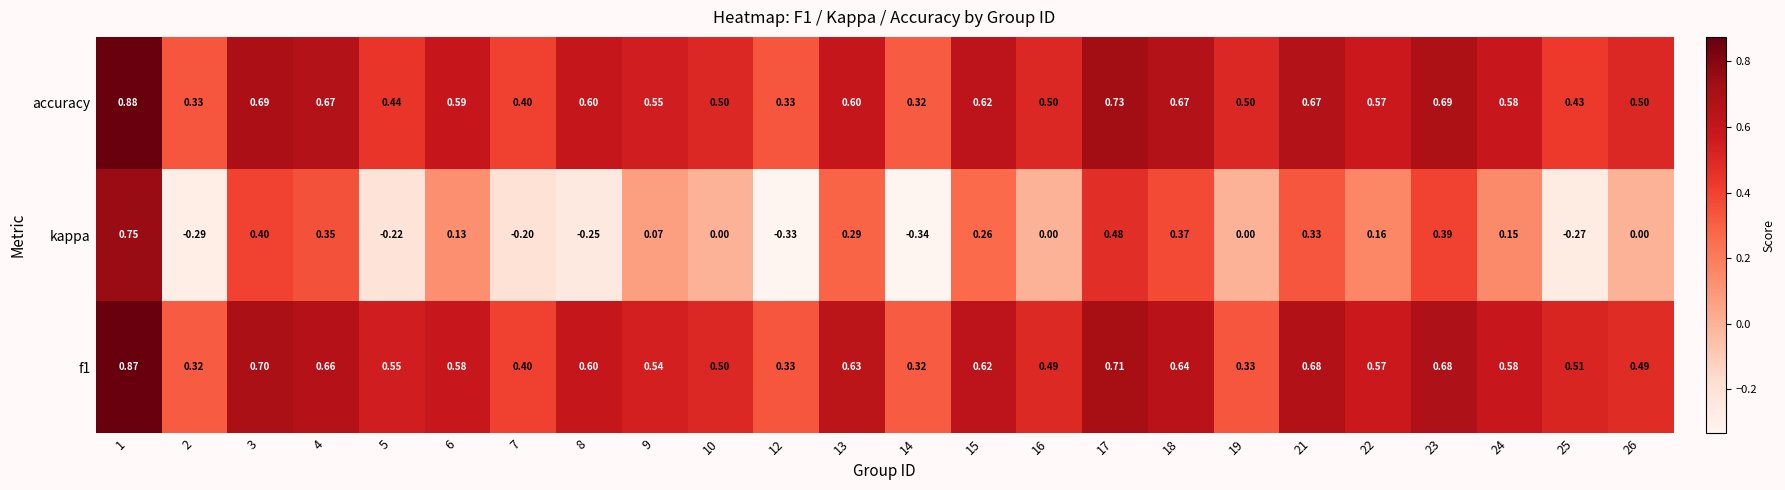

Which series has the widest spread of values?

kappa